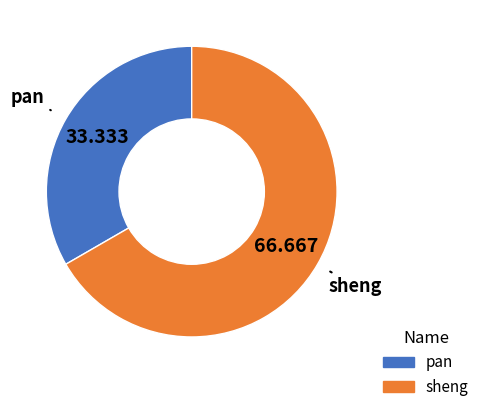

Rank the categories by value from lowest to highest.

pan, sheng